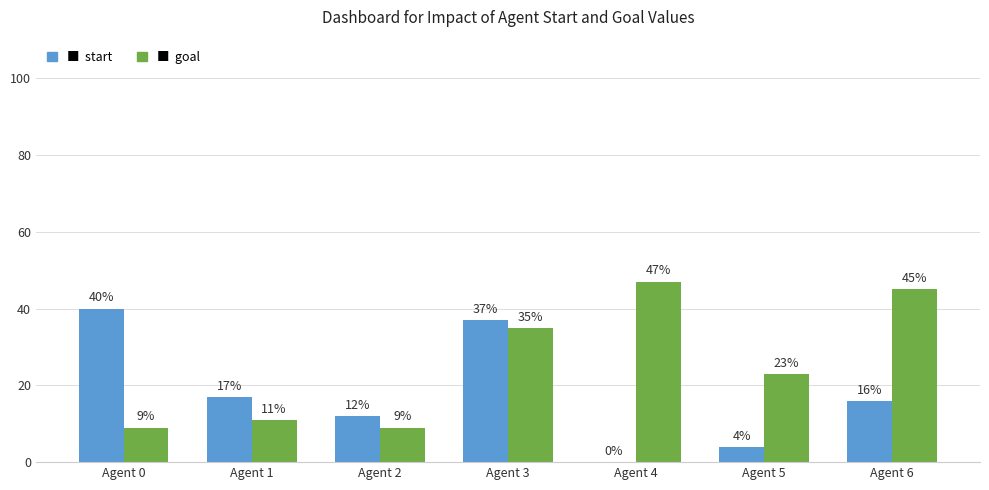

Which label corresponds to the largest value in the chart?

Agent 4